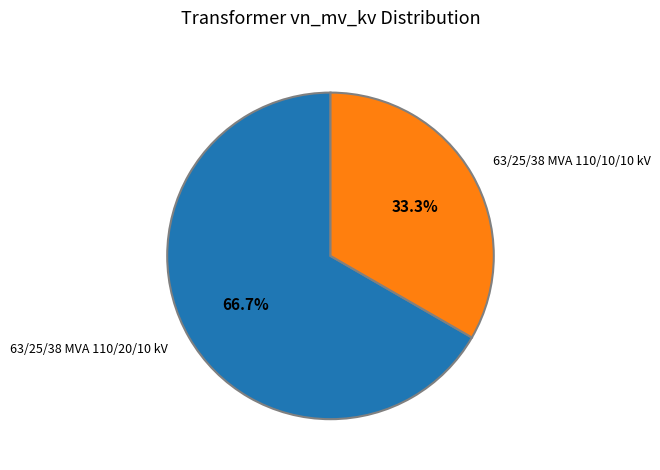

How many segments does this pie chart have?

2